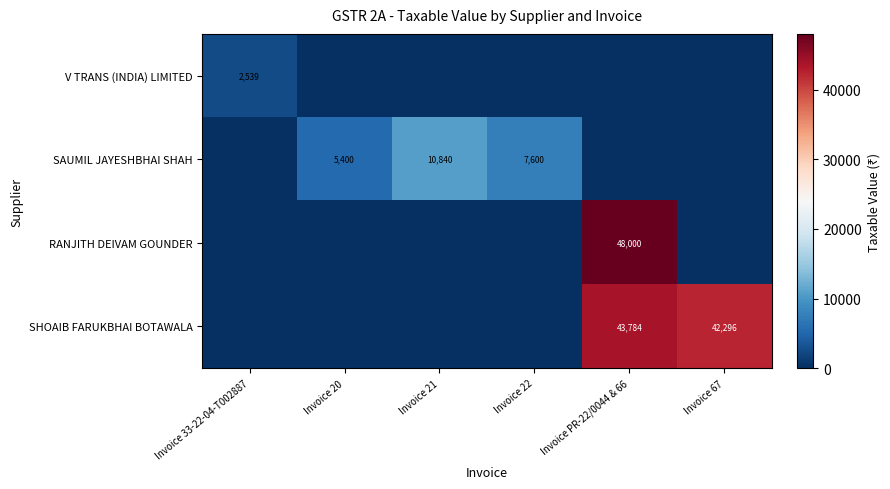

What is the spread (max minus min) of values at Invoice 33-22-04-T002887?

2539